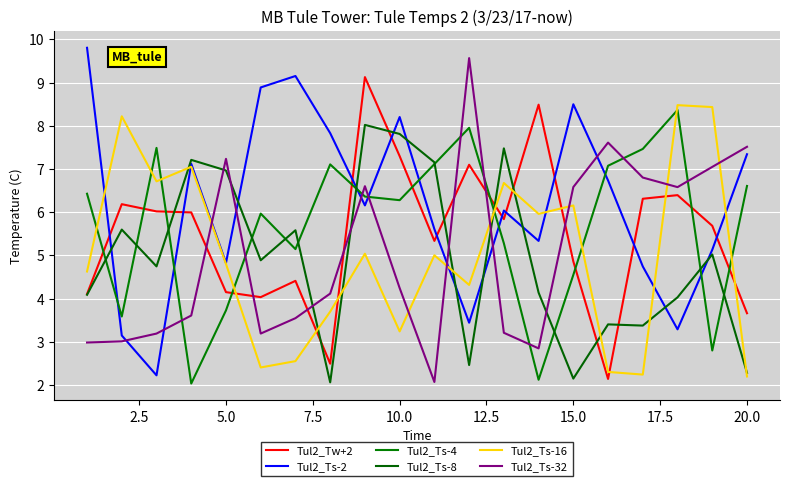

What is the sum of all Tul2_Ts-4 values?

113.4